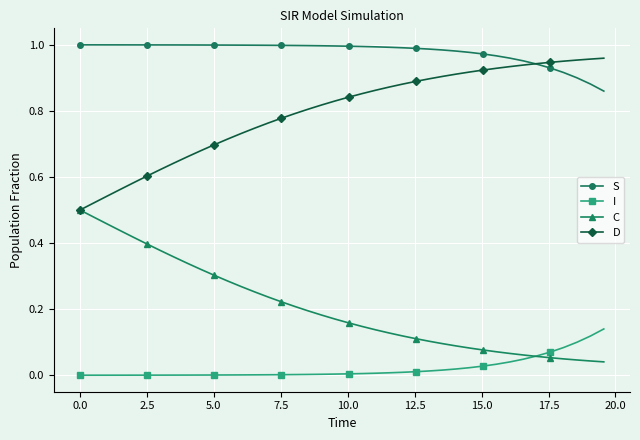

Rank the series by their average value, from highest to lowest.

S, D, C, I